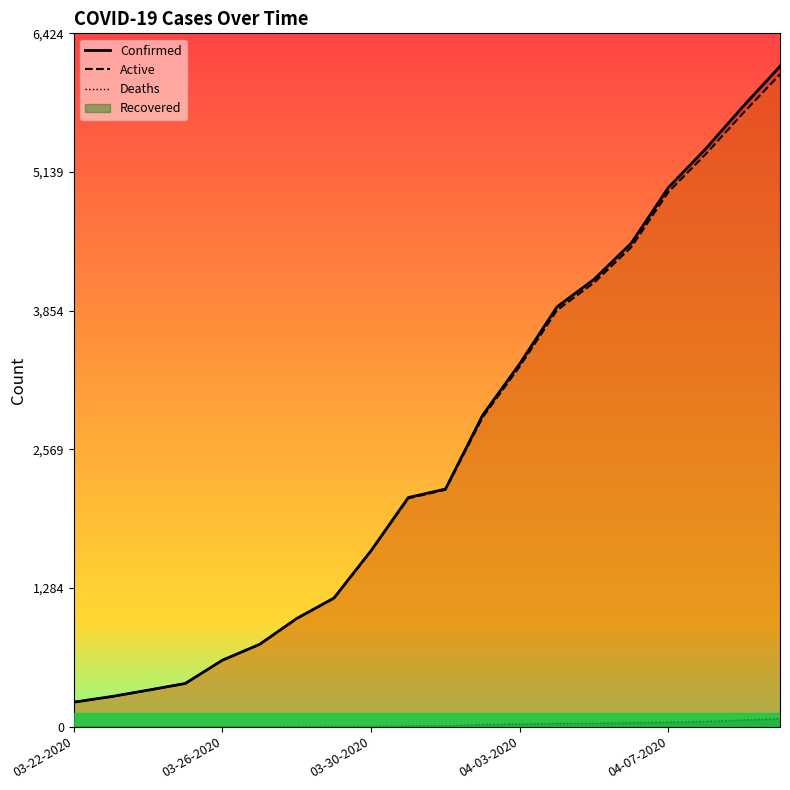

What is the label of the 14th point from the right?

03-28-2020